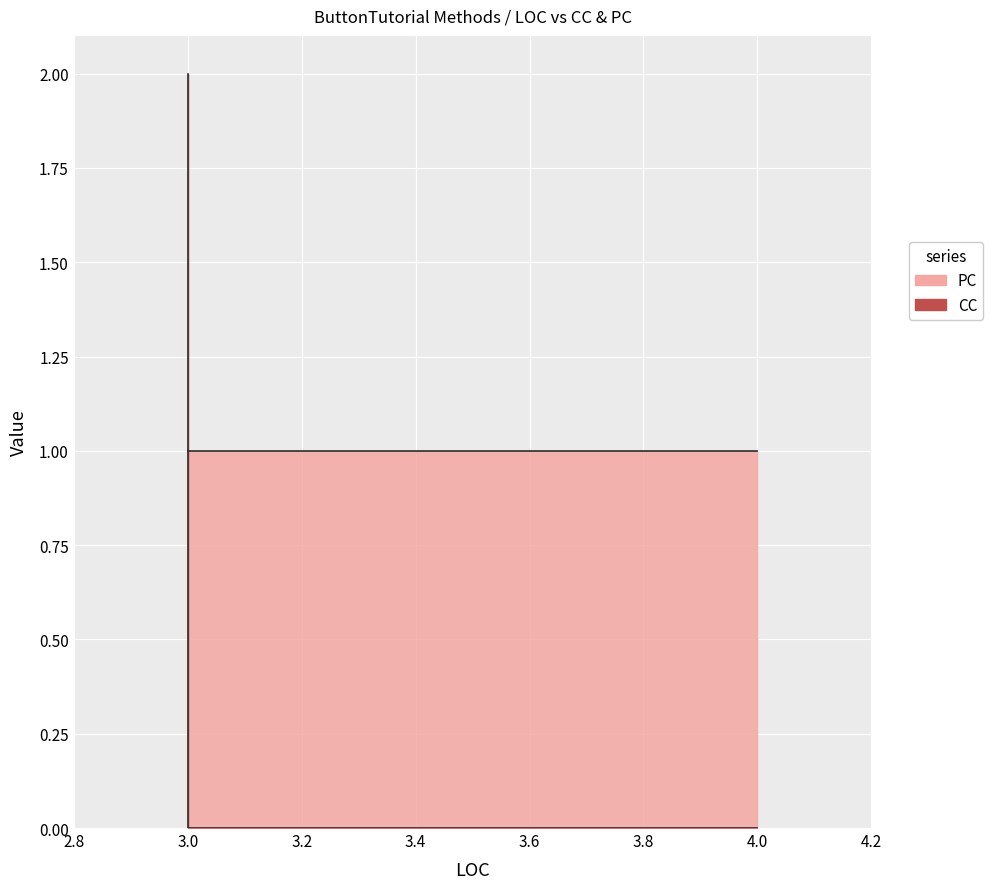

The chart shows a value of 0 at 3. True or false?

True